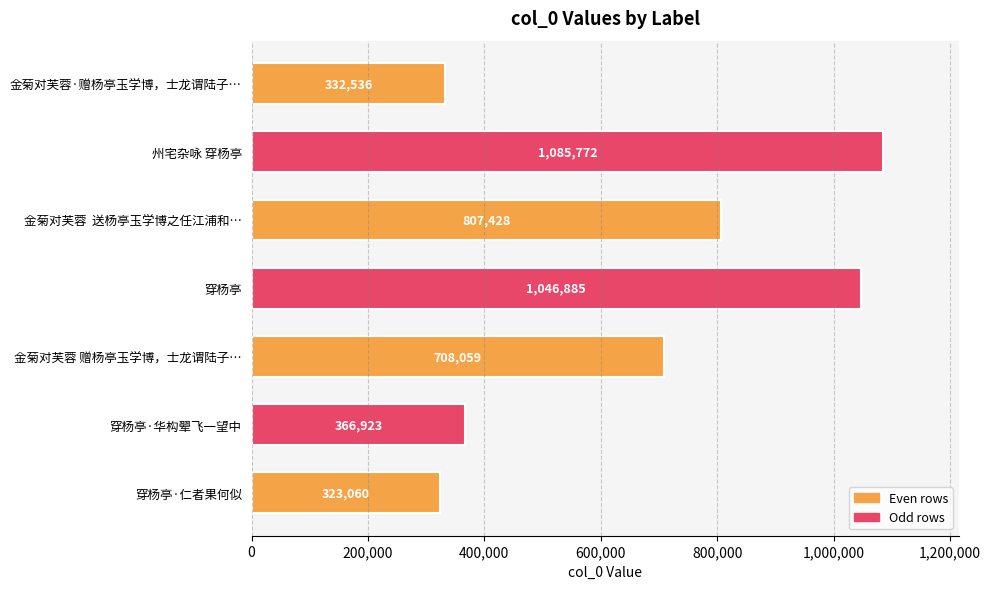

Which has a higher value, 金菊对芙蓉 赠杨亭玉学博，士龙谓陆子… or 穿杨亭·仁者果何似?

金菊对芙蓉 赠杨亭玉学博，士龙谓陆子…